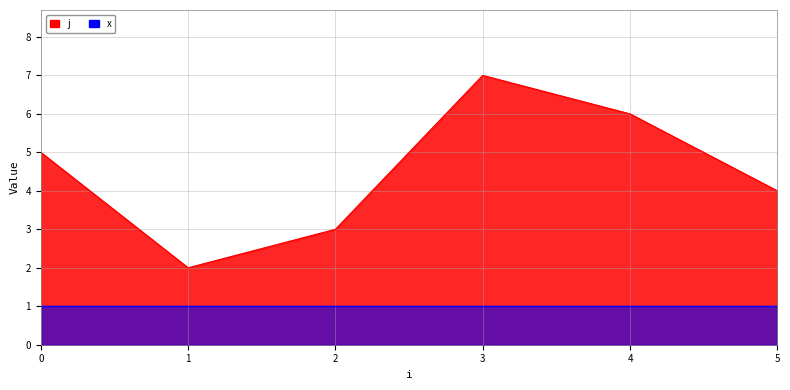

What is the smallest value displayed?

1